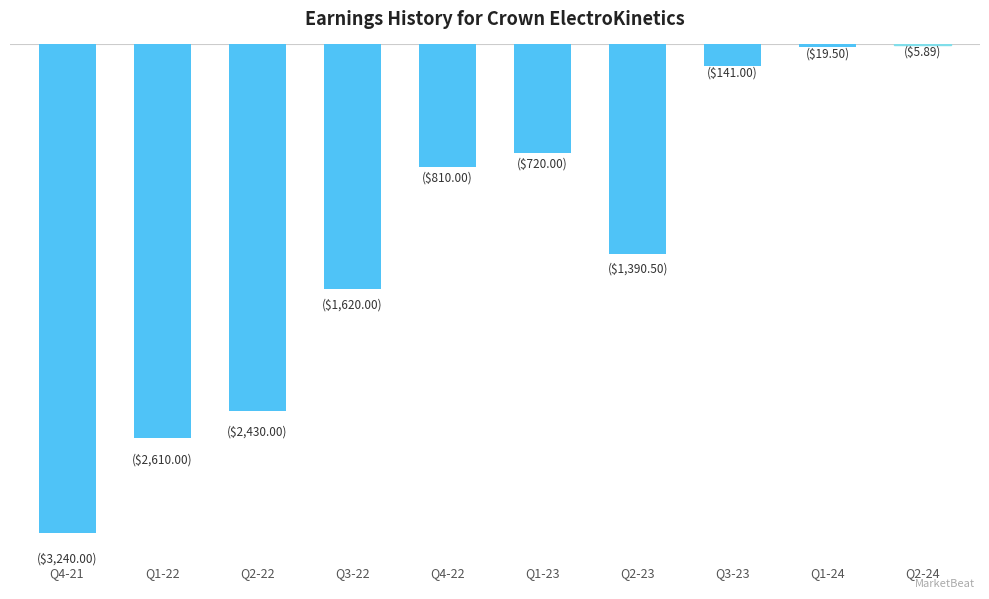

What is the difference between the maximum and minimum values?

3234.1